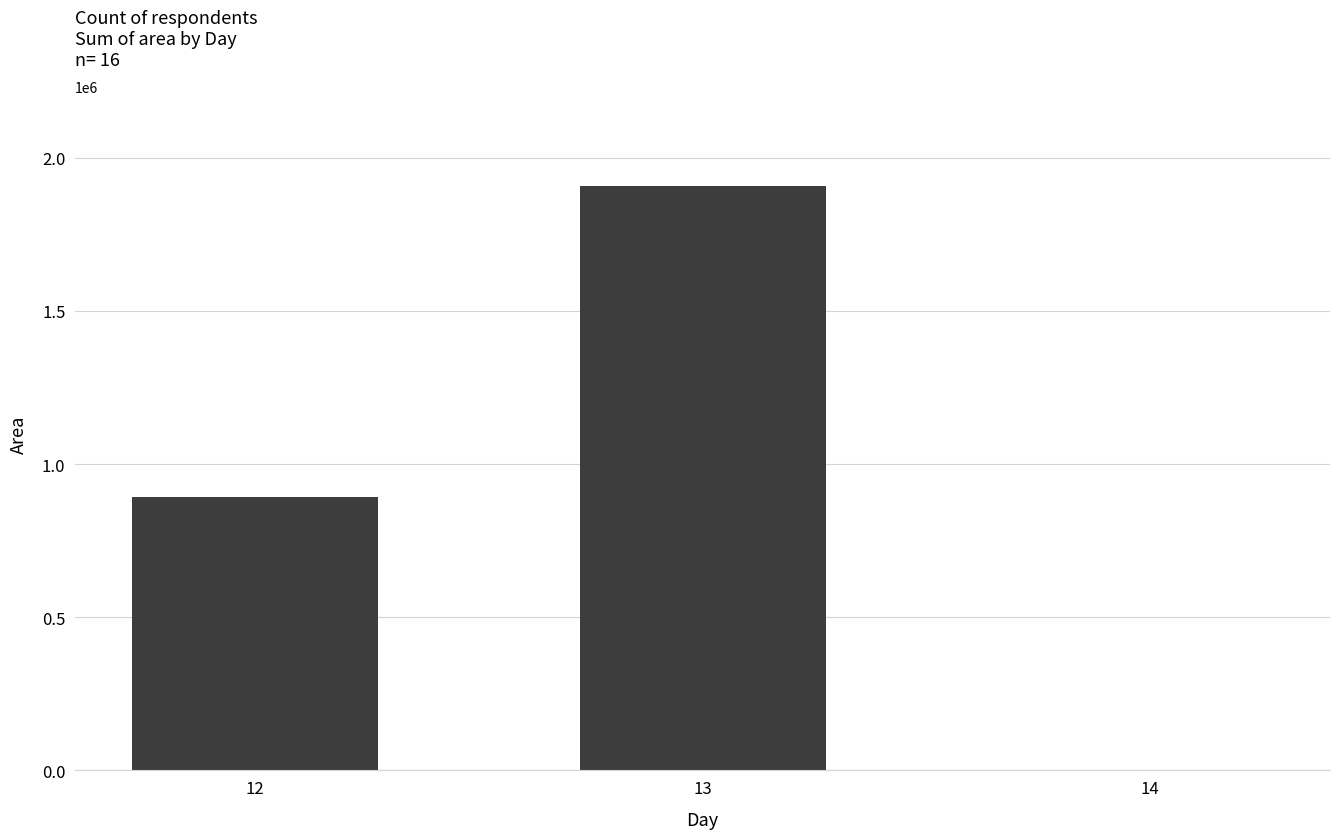

Where is the data nearest to the value 954187?

12